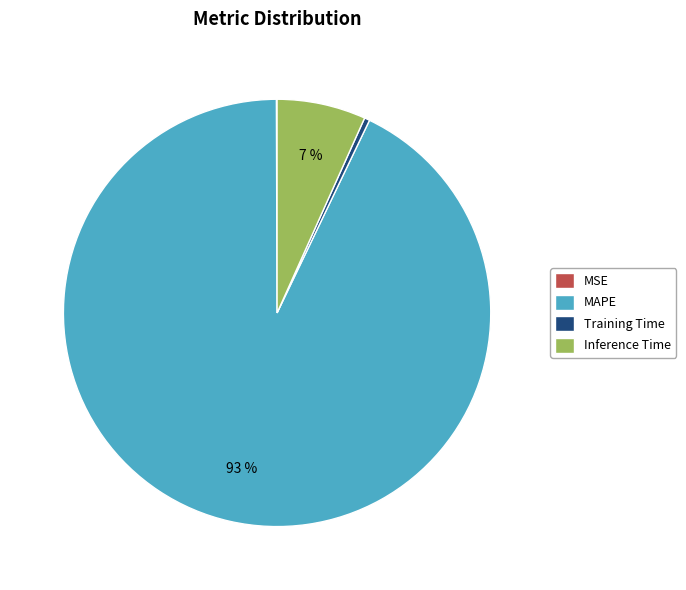

What is the largest slice in the pie chart?

MAPE